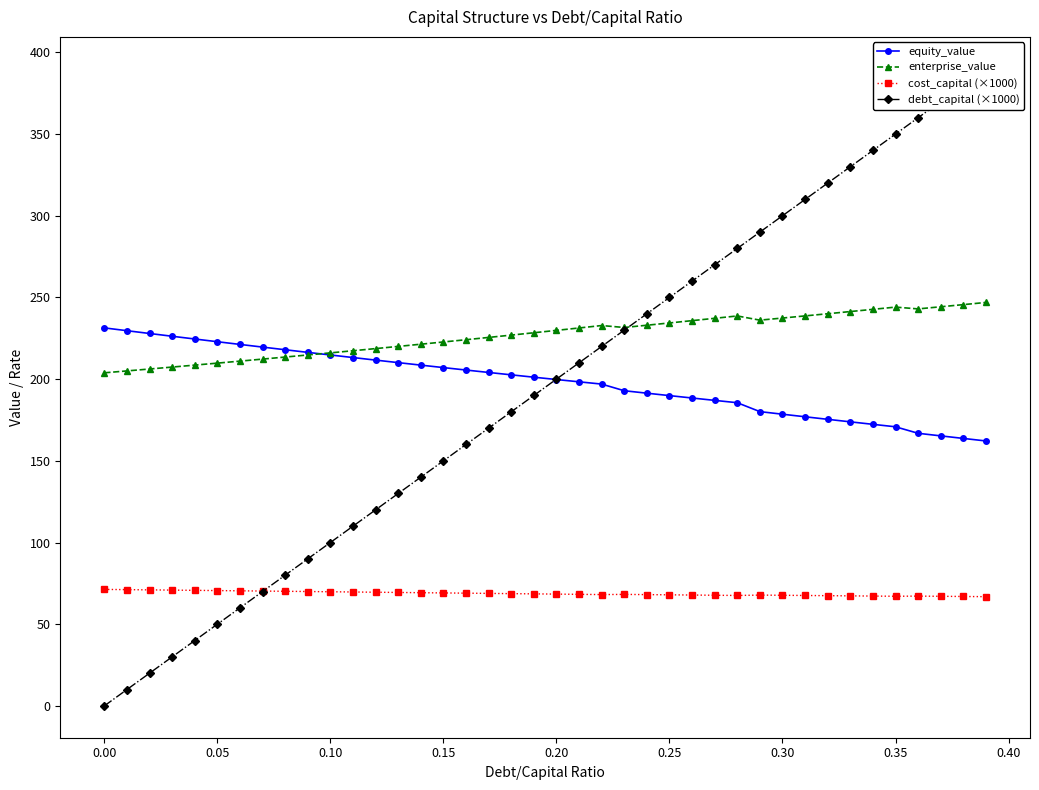

True or false: enterprise_value and cost_capital (×1000) intersect in this chart.

False